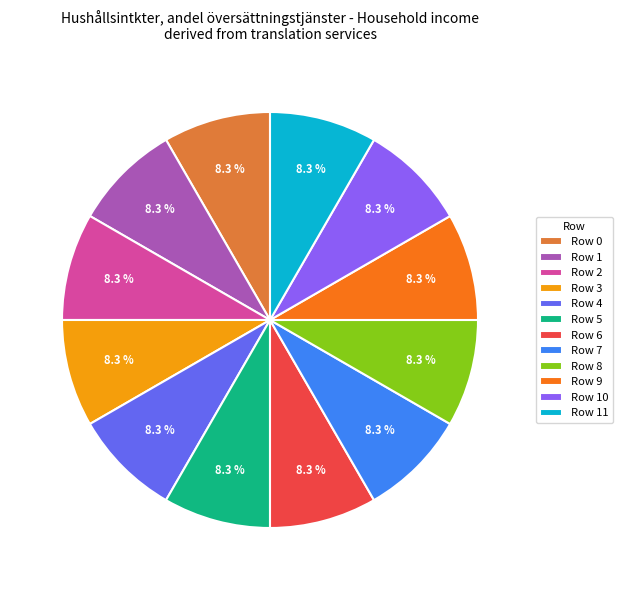

To the nearest percent, what is the average slice percentage?

8%